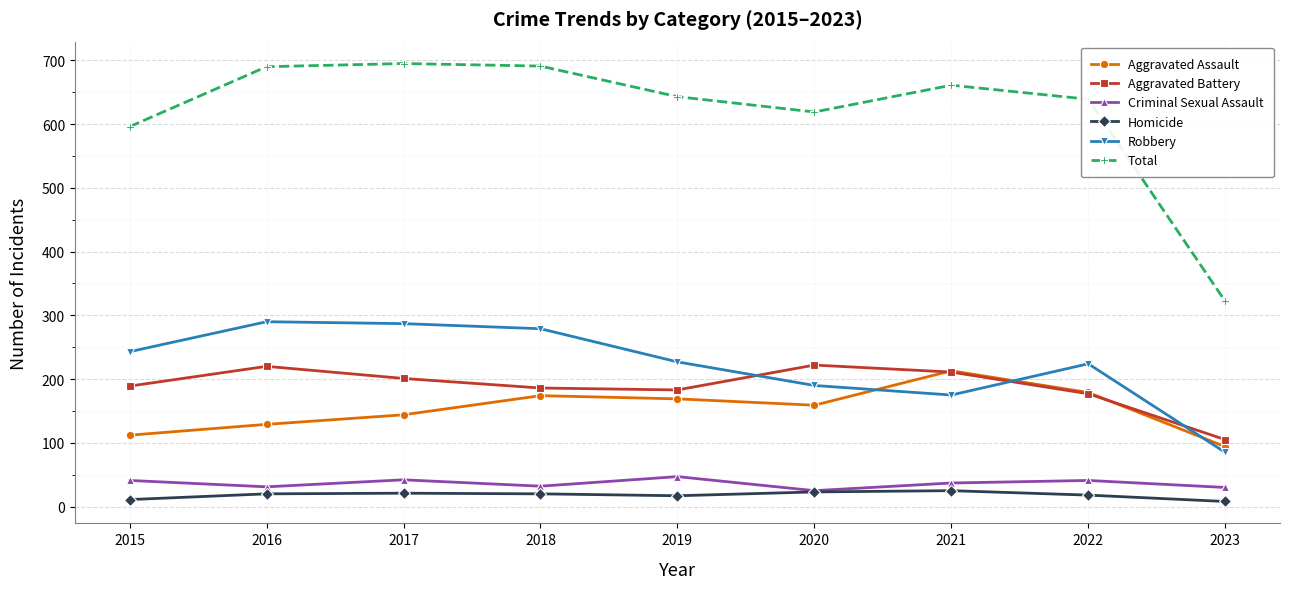

What is the difference between the maximum and second lowest values in the Total series?

99